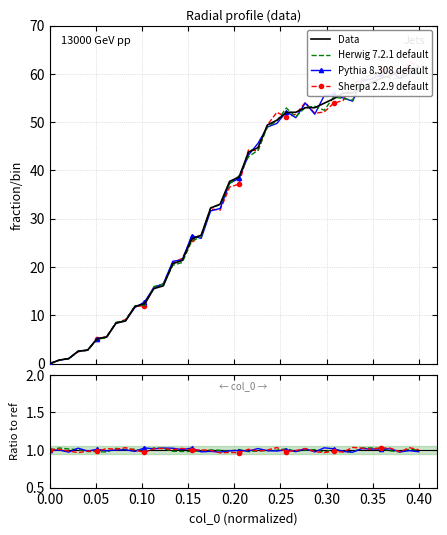

Reading left to right, extract all data points from this chart.

0.0	0.7	1.1	2.5	2.8	5.1	5.5	8.4	8.8	11.8	12.4	15.5	16.1	20.7	21.4	25.9	26.6	32.2	33.0	37.7	38.6	43.8	44.7	49.4	50.4	52.0	52.0	53.0	53.0	53.9	54.9	56.0	56.0	57.4	58.2	59.1	59.7	60.6	60.6	61.4